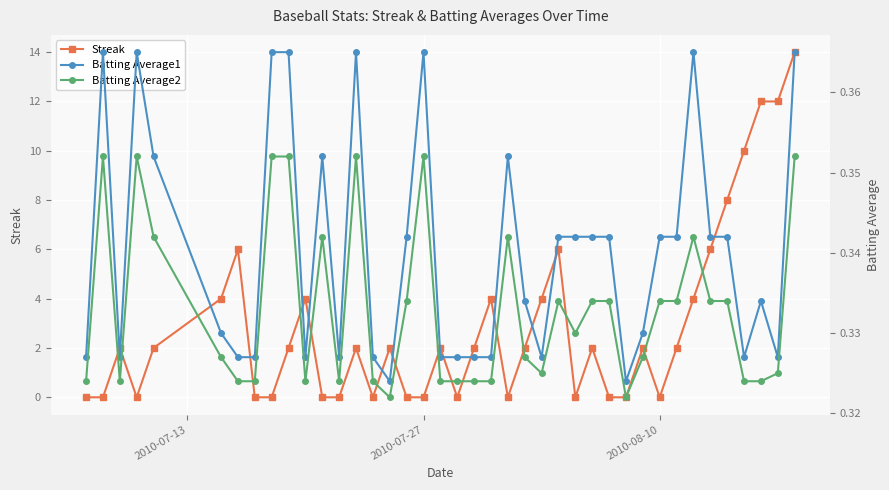

True or false: Streak has more than 0 interior local peaks.

True